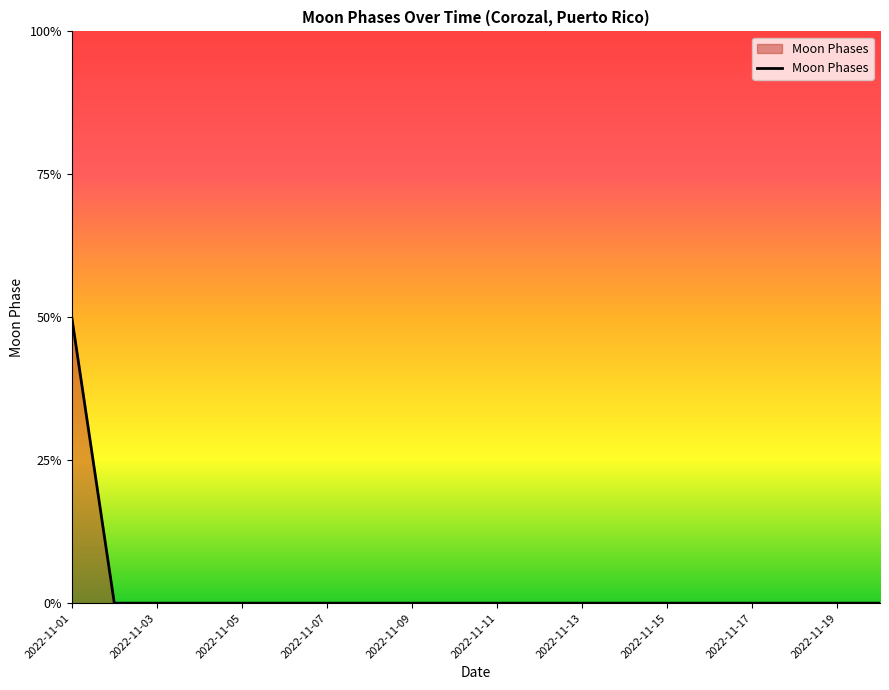

Does the chart display data point markers on the line(s)?

No